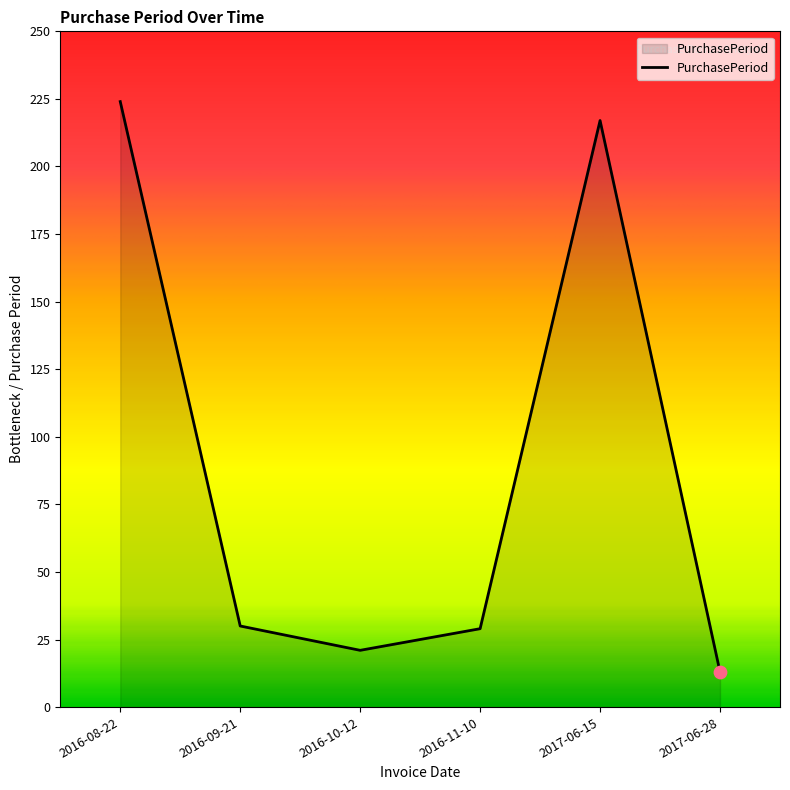

Which has a higher value, 2017-06-28 or 2017-06-15?

2017-06-15